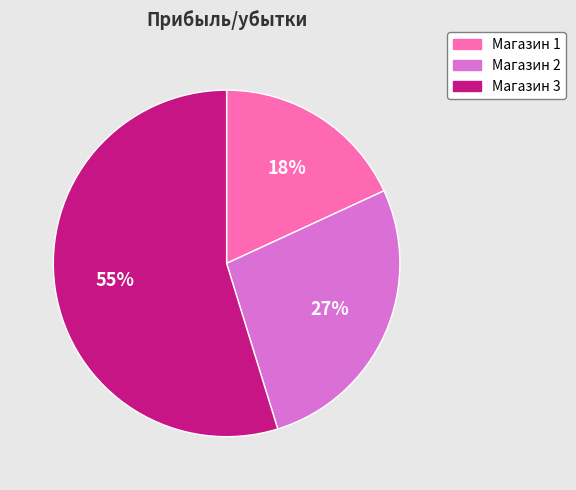

How many segments does this pie chart have?

3